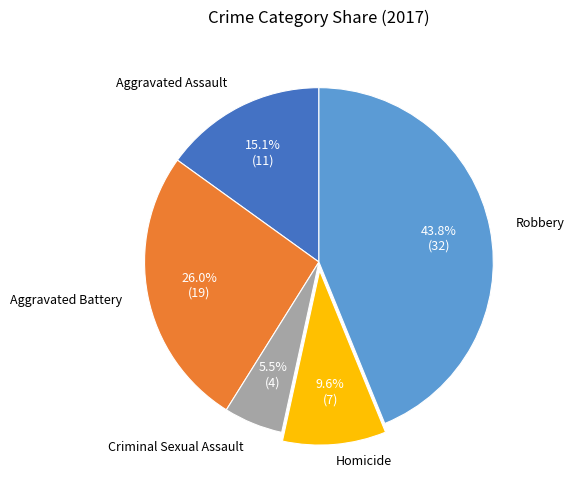

Is there a majority slice in this chart?

No